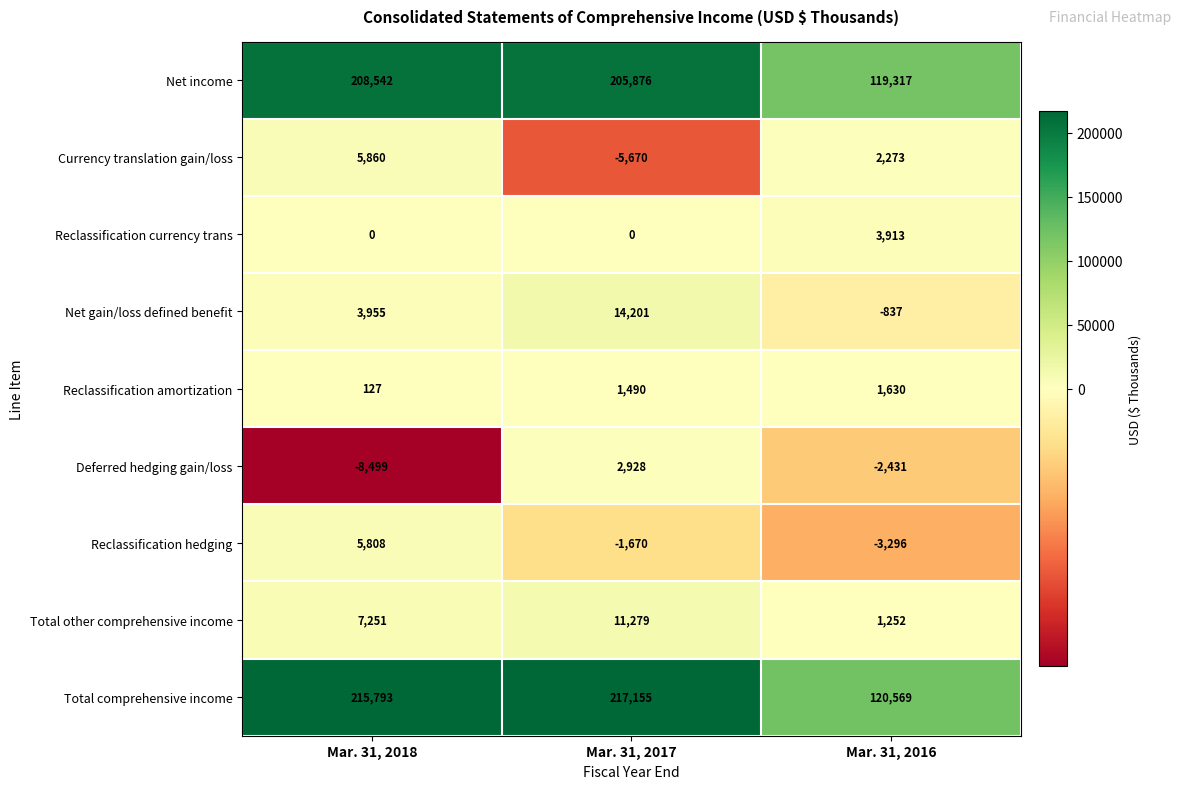

The Reclassification hedging series shows 5808 at Mar. 31, 2018. True or false?

True